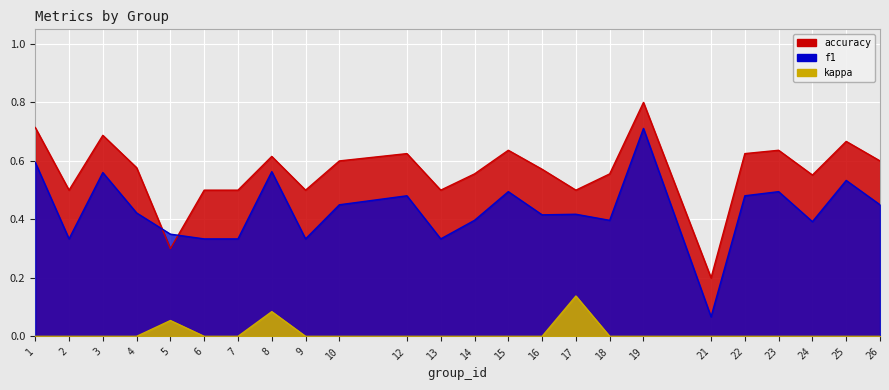

Between 1 and 4, which is larger?

1